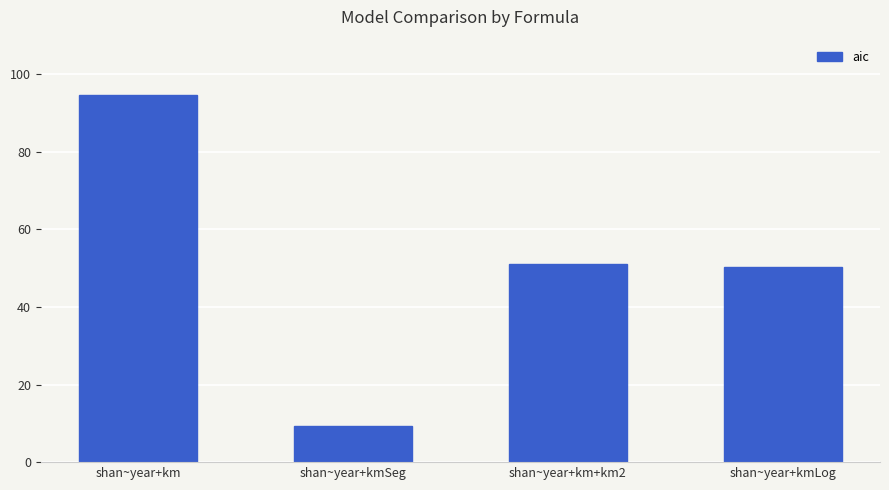

Count the number of data series in this chart.

1